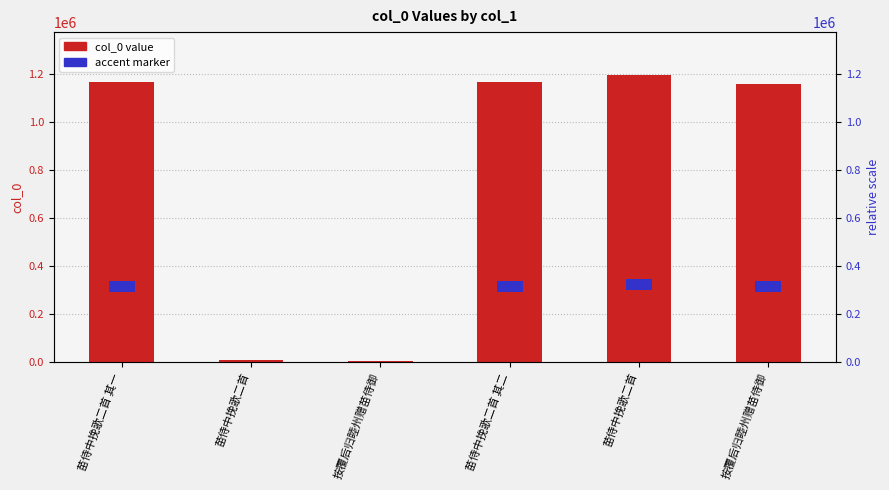

What is the difference between the values at 苗侍中挽歌二首 and 按覆后归睦州赠苗侍御?

1152345